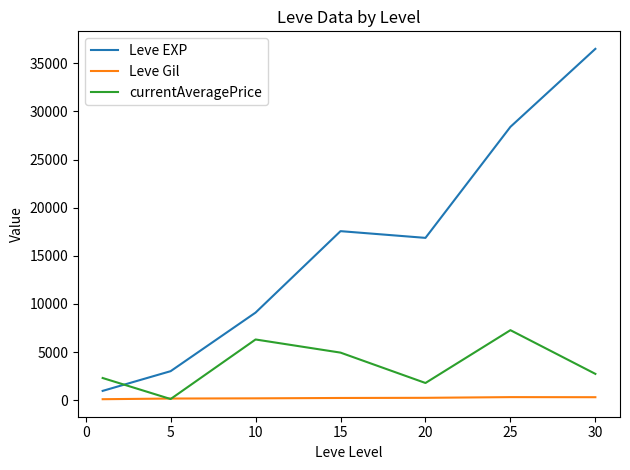

Which series has the widest spread of values?

Leve EXP